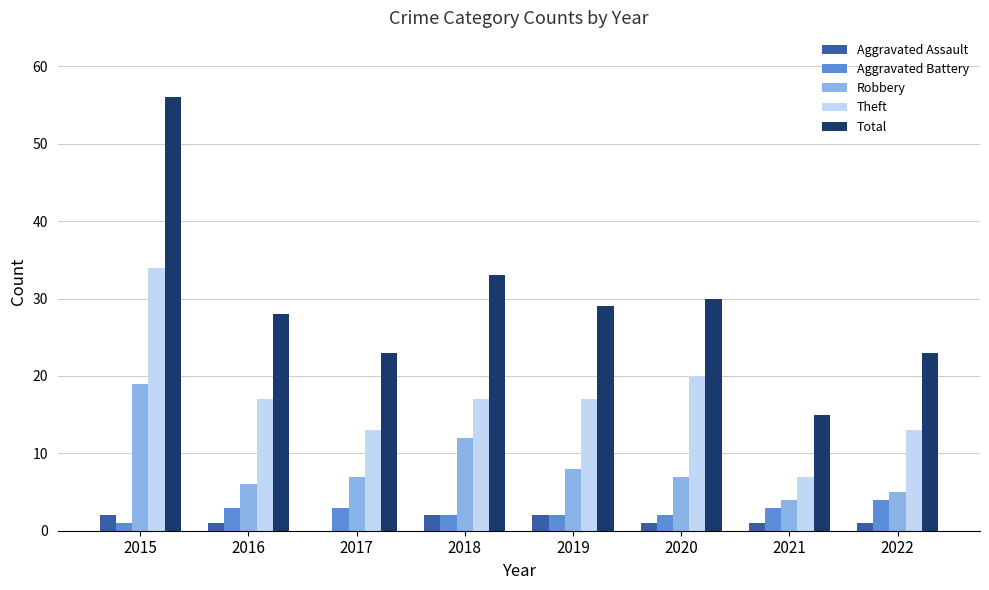

What is the maximum value for Robbery?

19